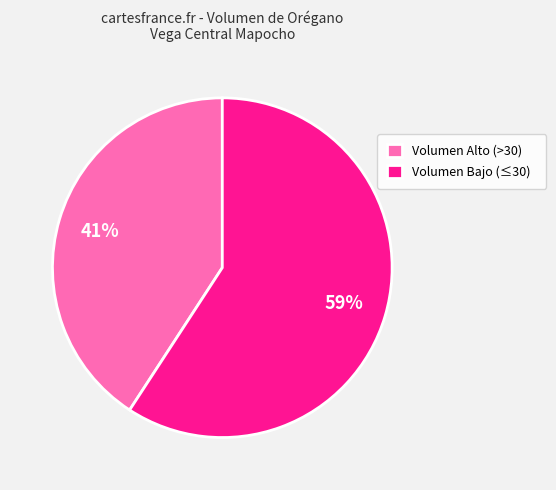

The Volumen Bajo (≤30) slice represents 59% of the pie. True or false?

True